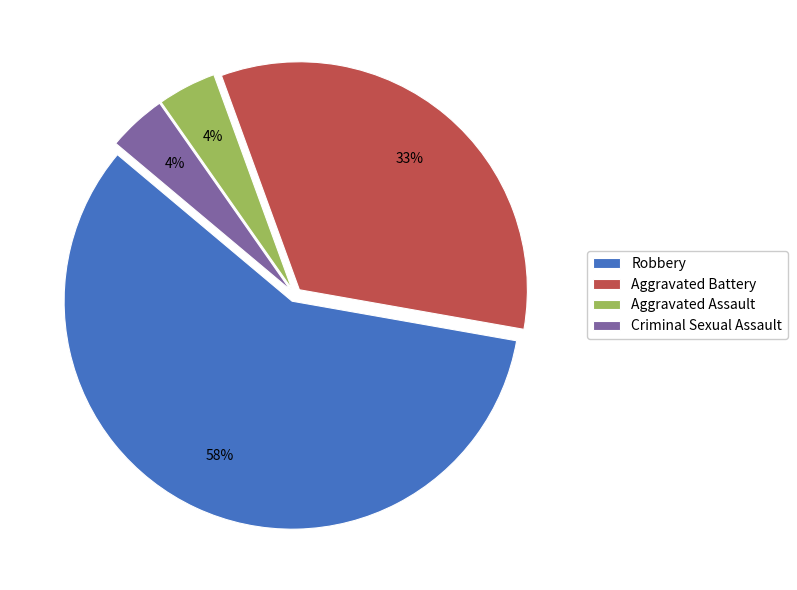

Approximately how many times larger is the value at Aggravated Assault compared to Robbery?

0.1